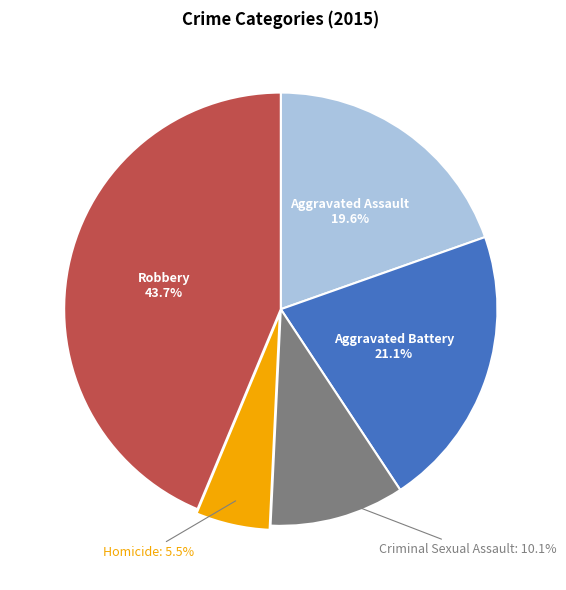

Count the number of slices in the pie.

5